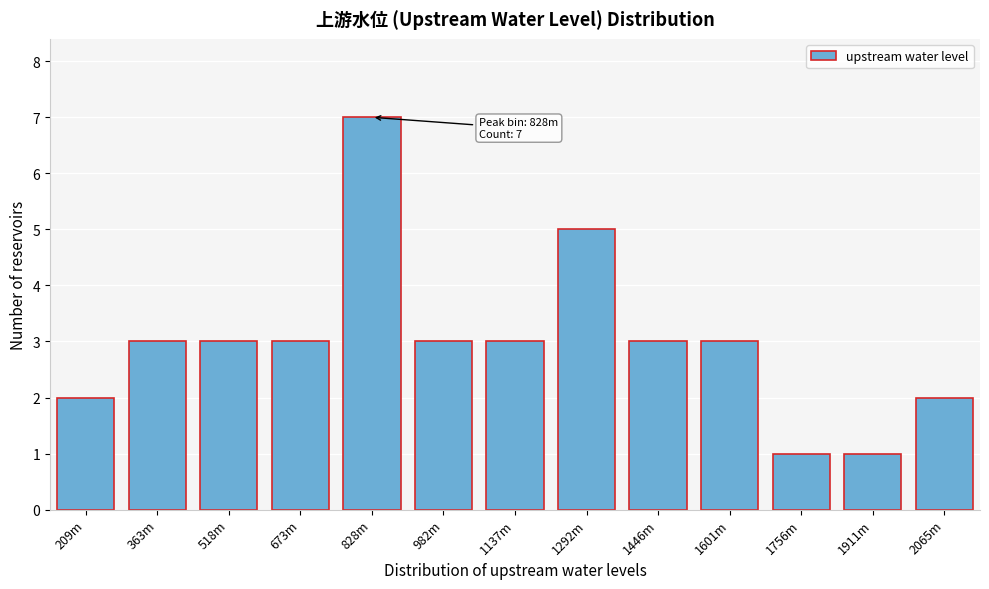

Reading left to right, what are all the values shown in this chart?

2	3	3	3	7	3	3	5	3	3	1	1	2